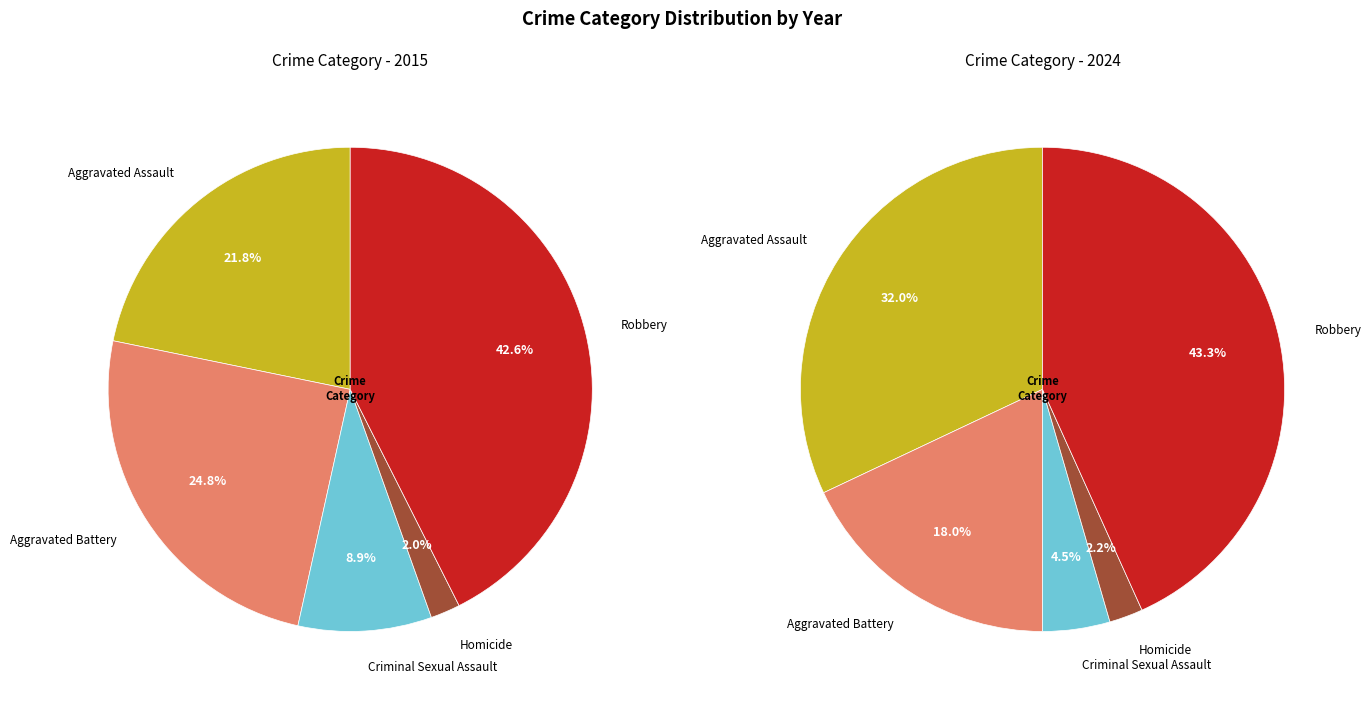

Which category has the smallest portion of the pie?

Homicide